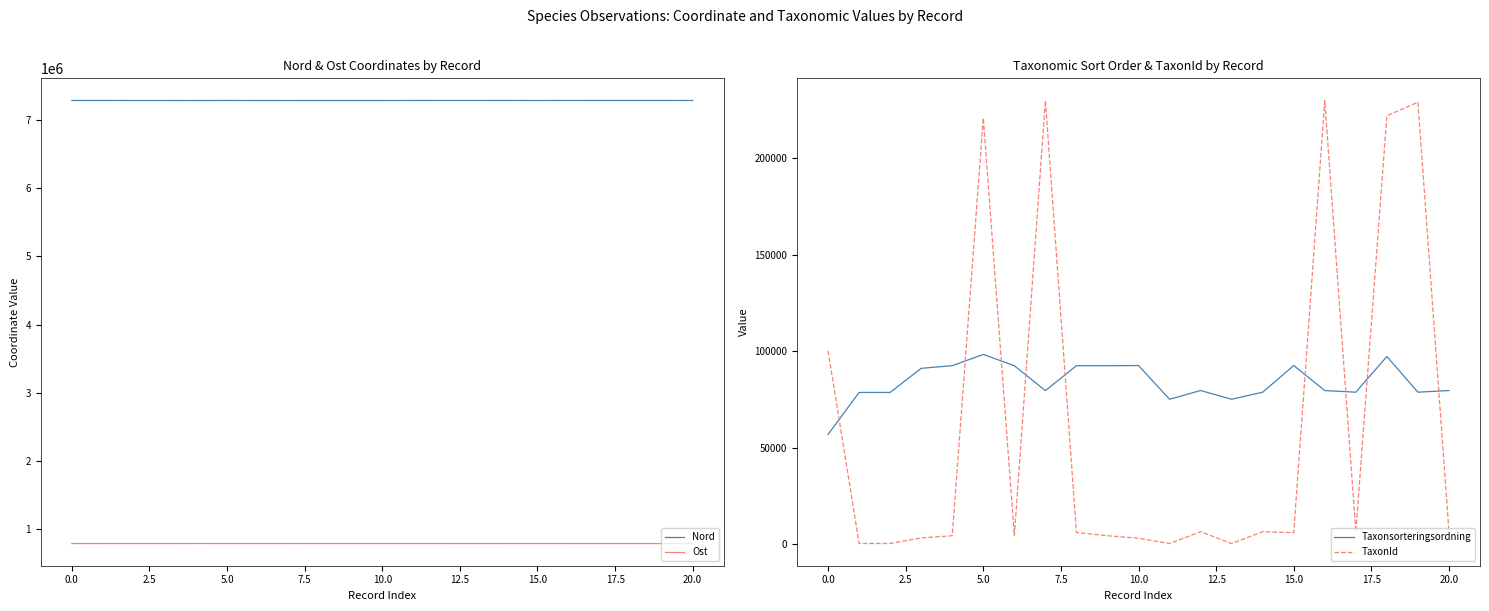

How many values in the TaxonId series are below 6055?

10